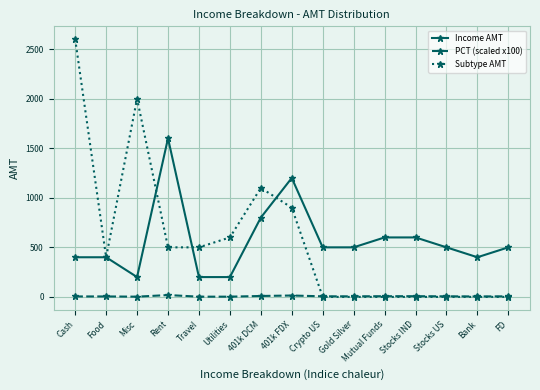

Is the value of PCT (scaled x100) at Misc greater than the value of Income AMT at Rent?

No